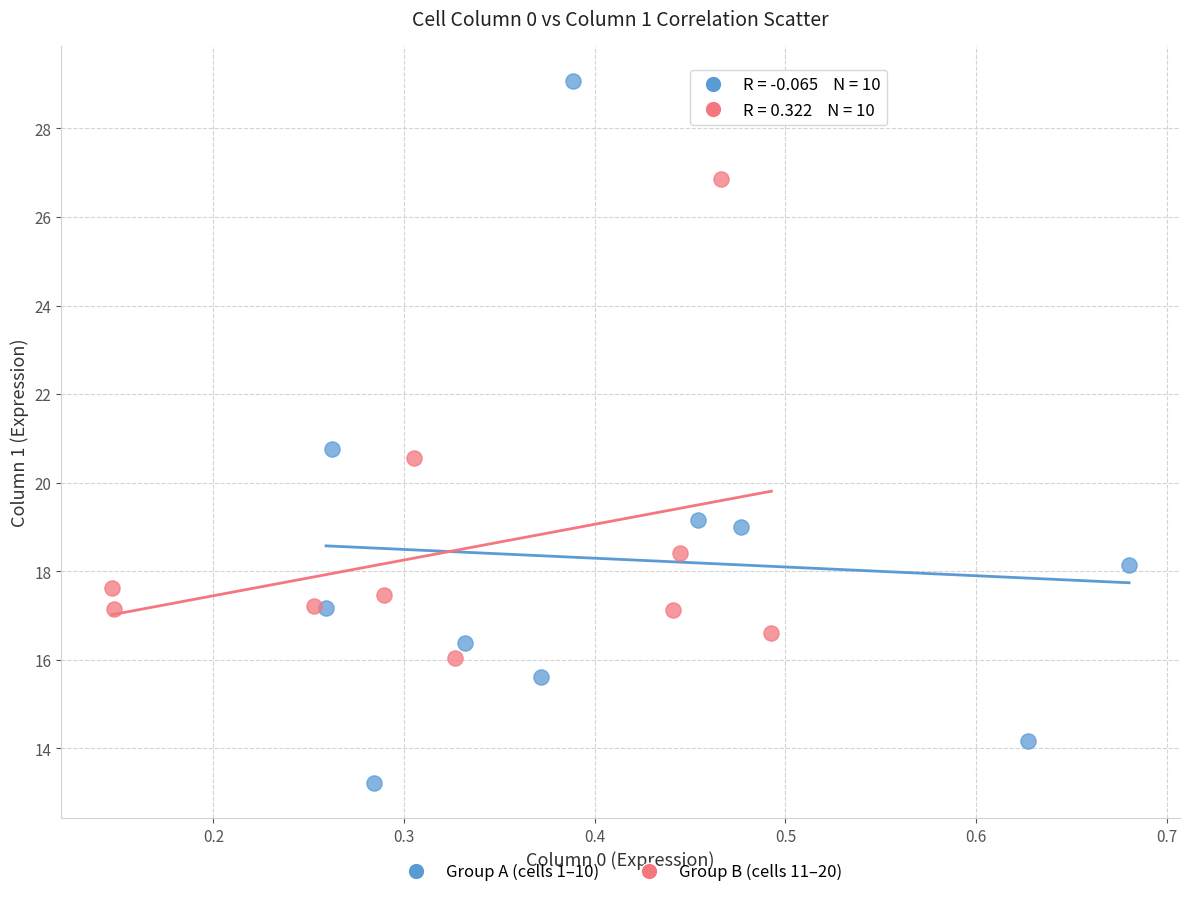

Which series has the widest spread of Y values?

Group A (cells 1–10)